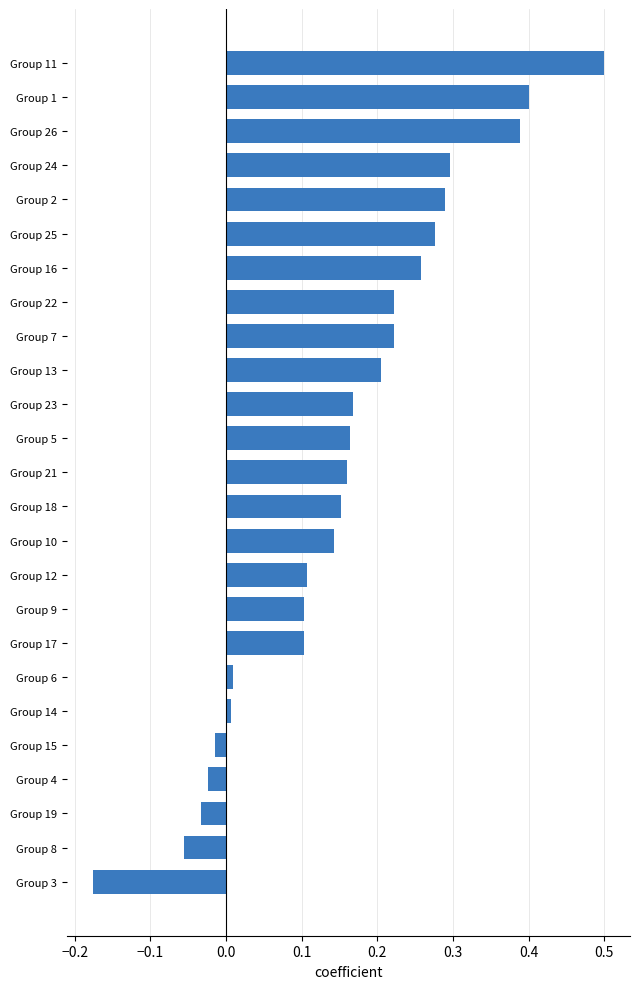

What is the difference between the maximum and minimum values?

0.7